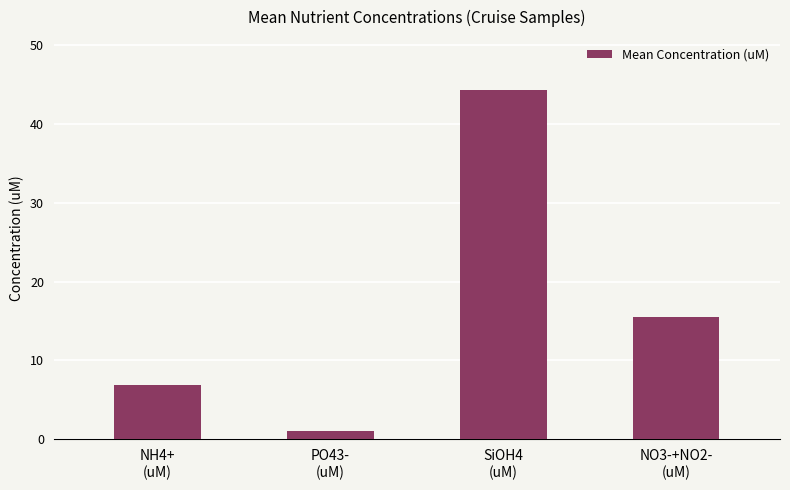

What position from the left is NH4+
(uM)?

1